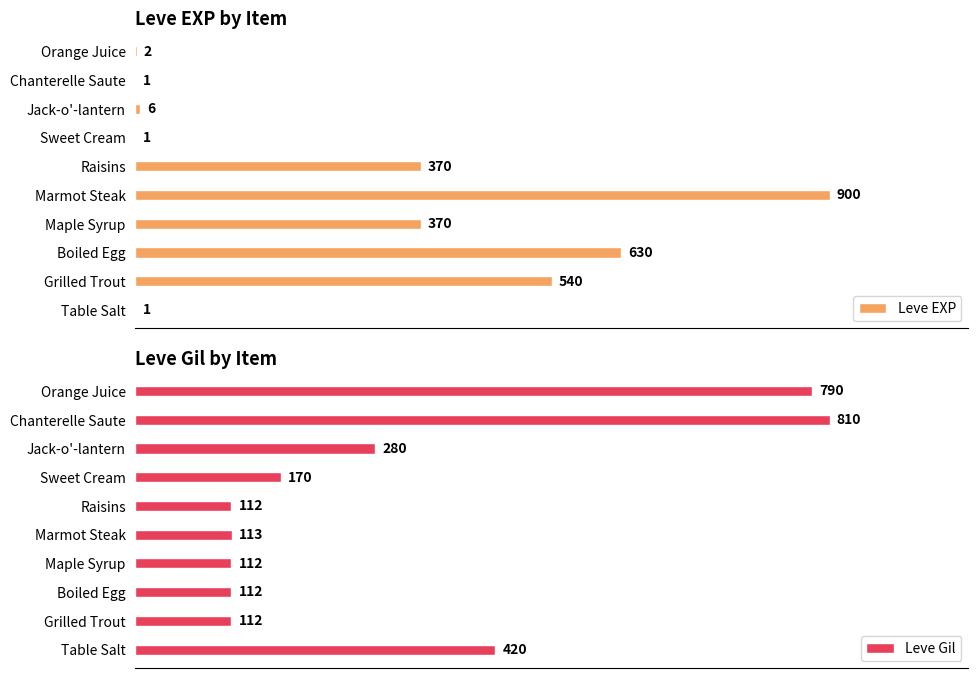

How many data points in Leve Gil are less than 170?

5